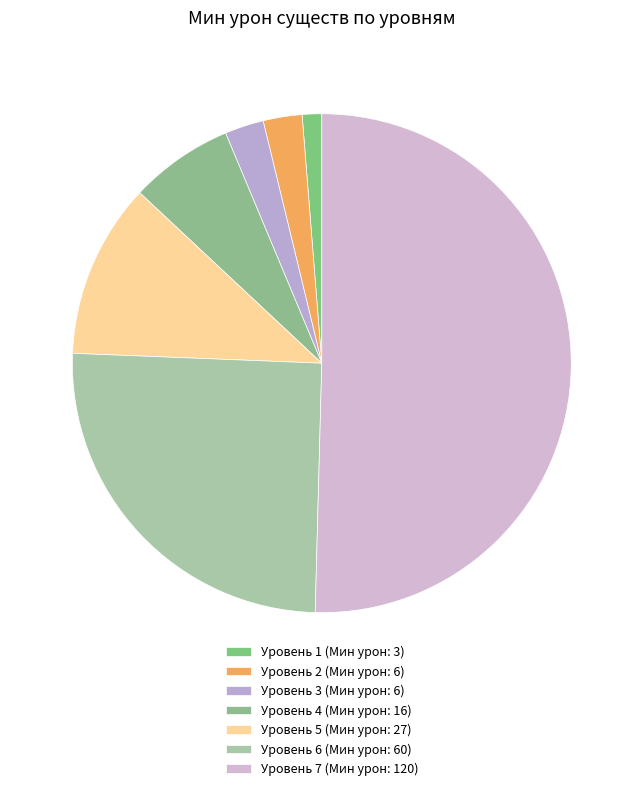

Count the number of slices in the pie.

7